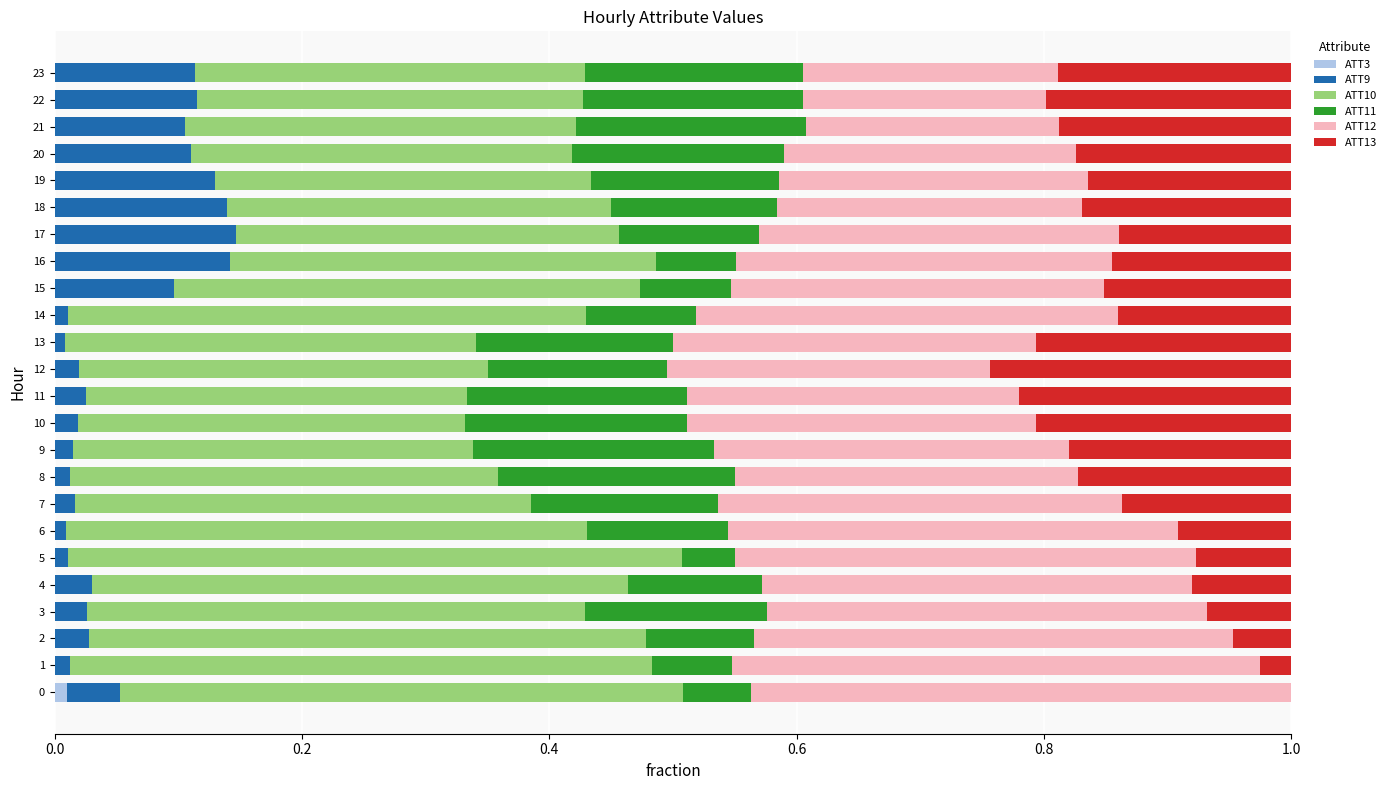

What is the total value across all series at 4?

1.0